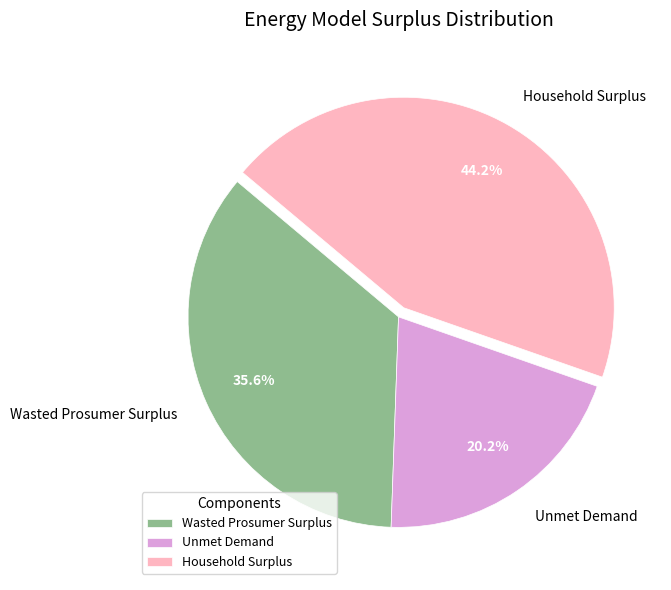

True or false: Wasted Prosumer Surplus accounts for 36% of the total.

True